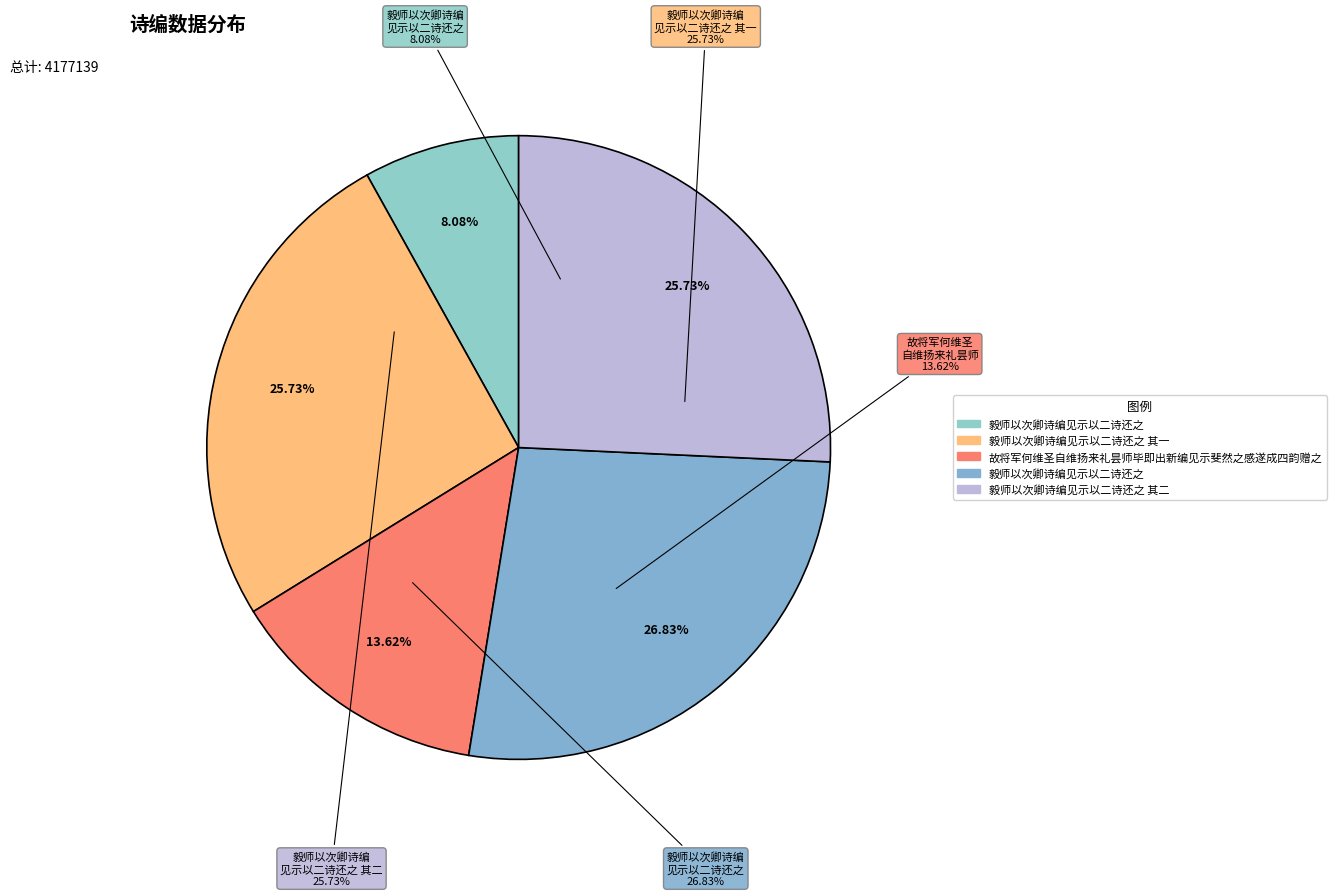

What percentage is the 故将军何维圣自维扬来礼昙师毕即出新编见示斐然之感遂成四韵赠之 slice, to the nearest percent?

14%